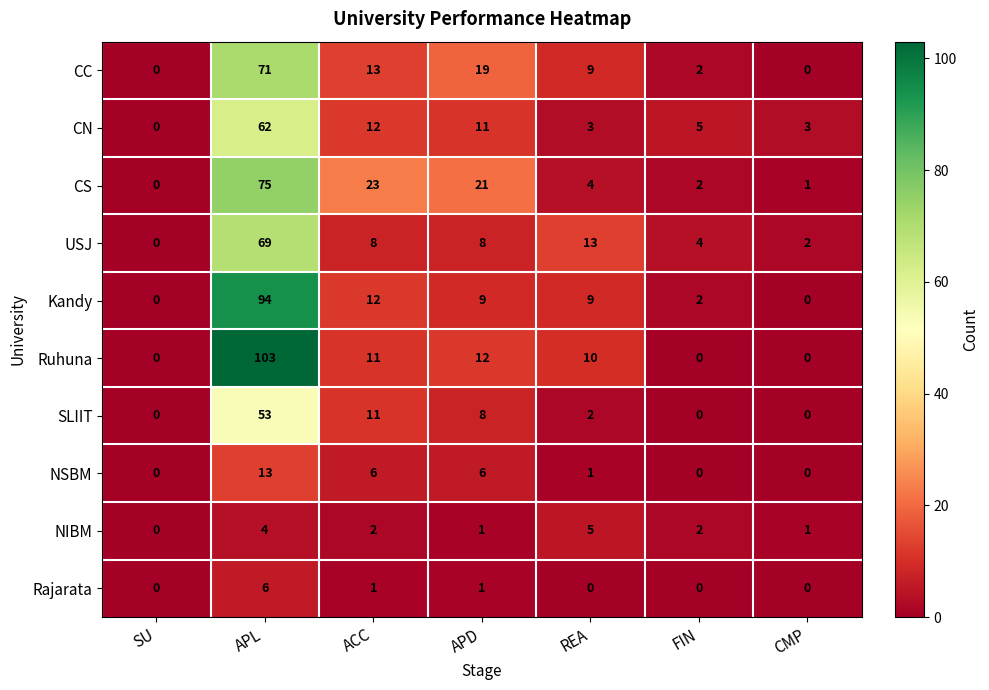

Which series has the largest range (max minus min)?

Ruhuna